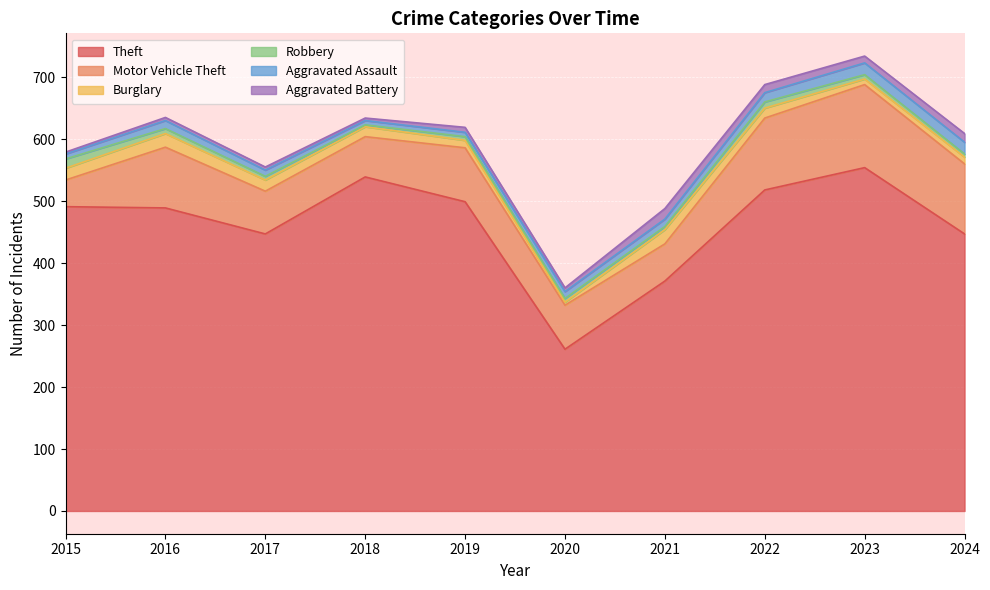

Count the number of data series in this chart.

6